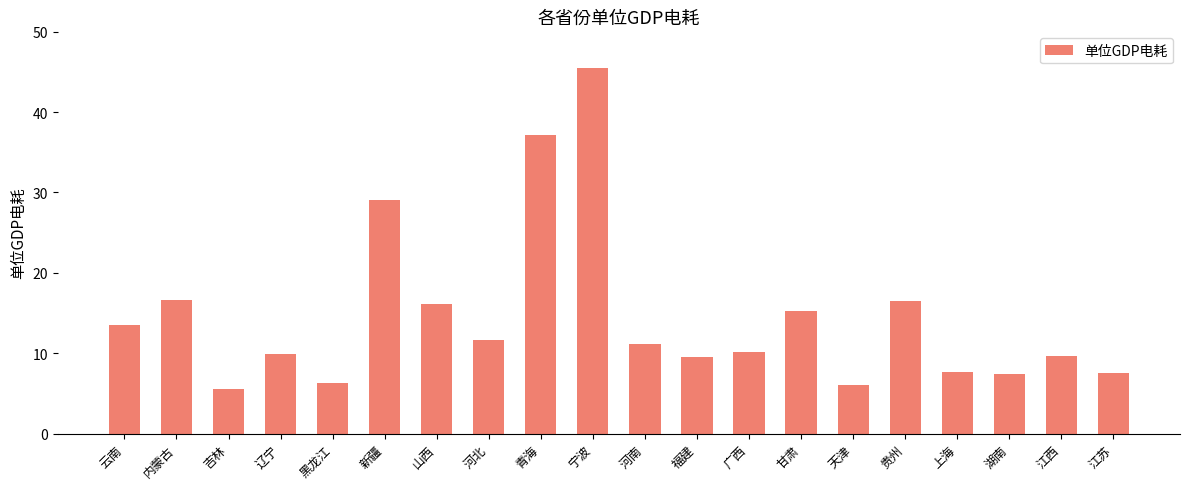

Are the bars grouped side by side (vs. stacked)?

No